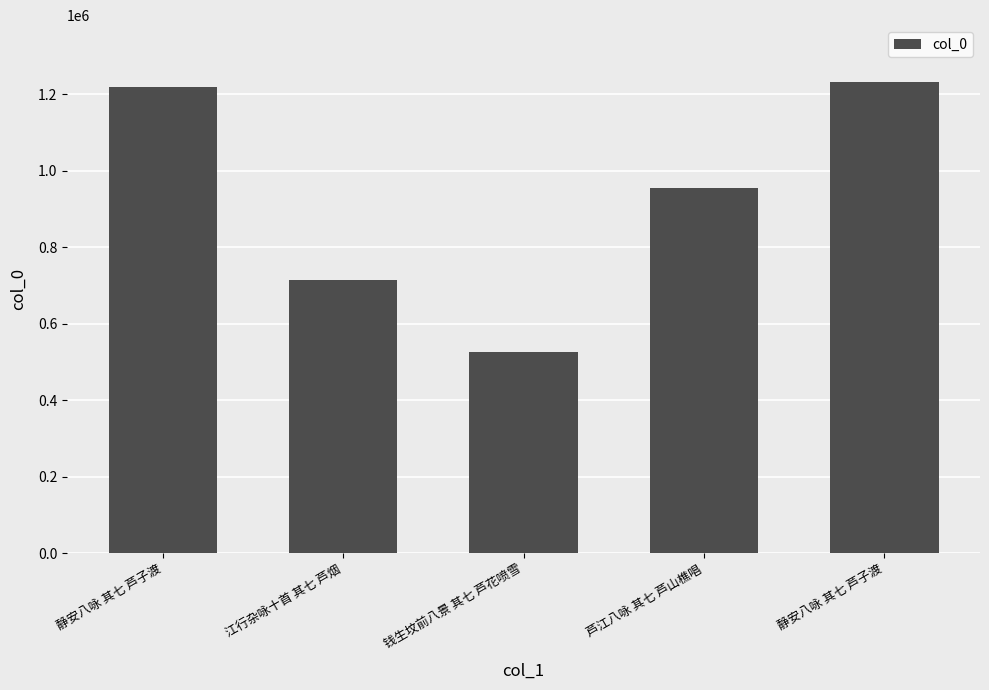

How many values are below 955078?

2